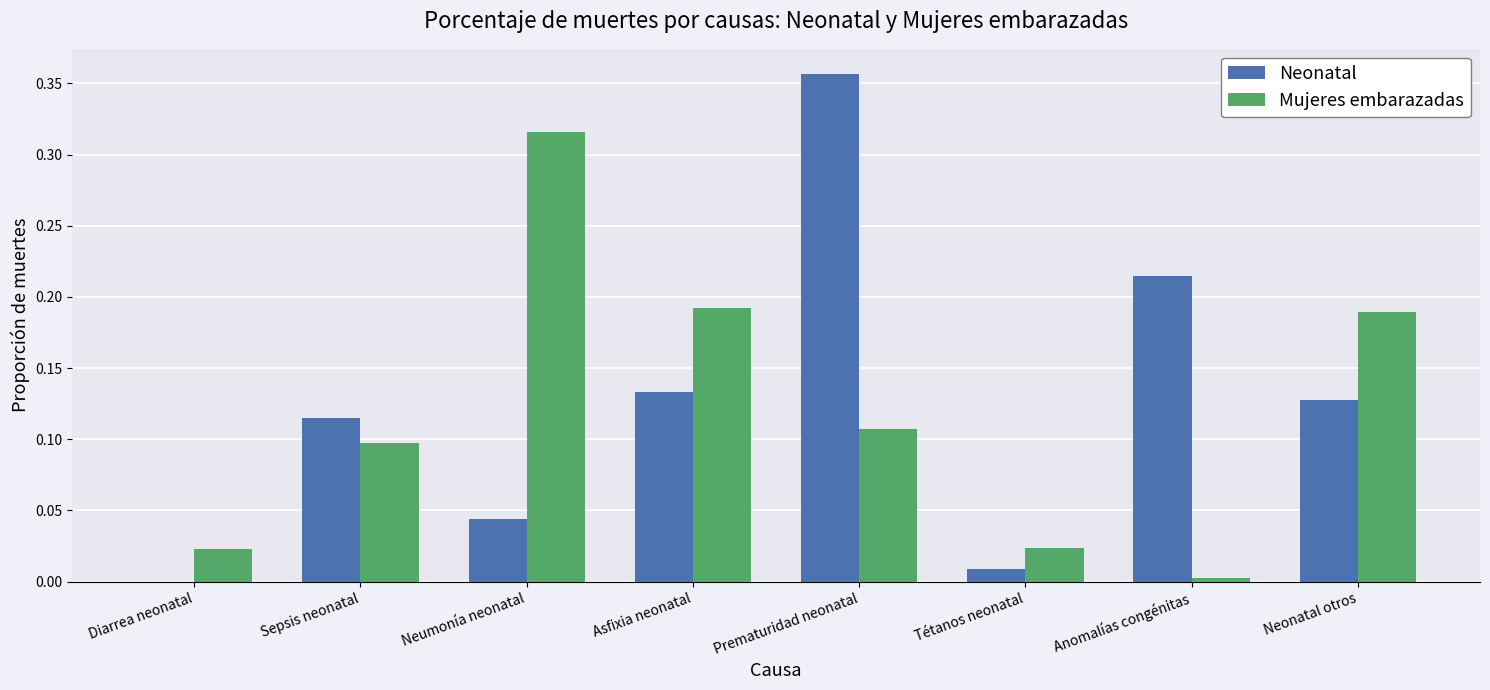

Is the value of Neonatal at Anomalías congénitas greater than the value of Mujeres embarazadas at Neonatal otros?

Yes